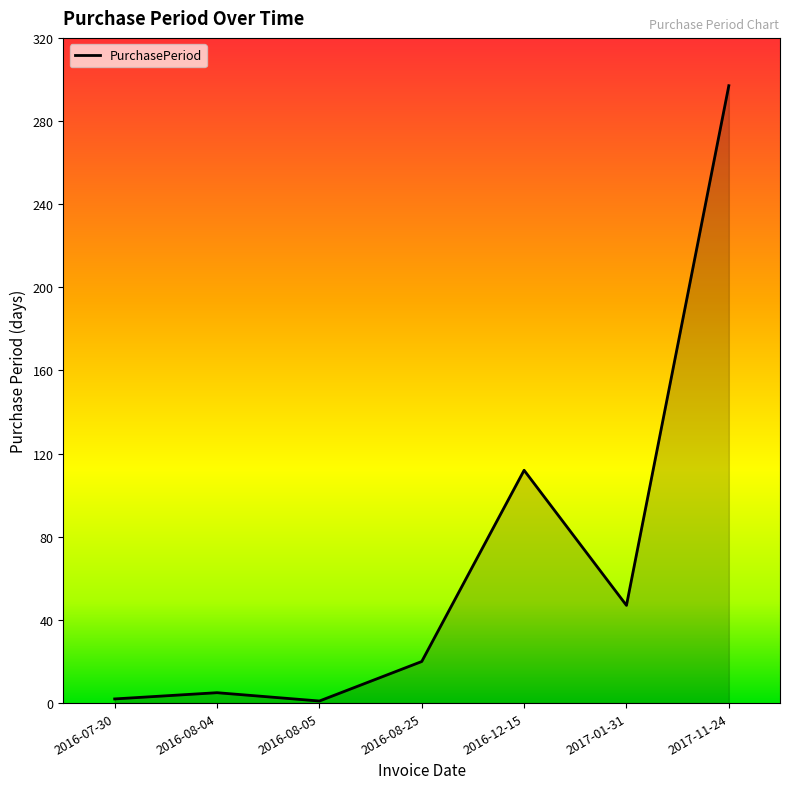

At which label is the value closest to 149?

2016-12-15